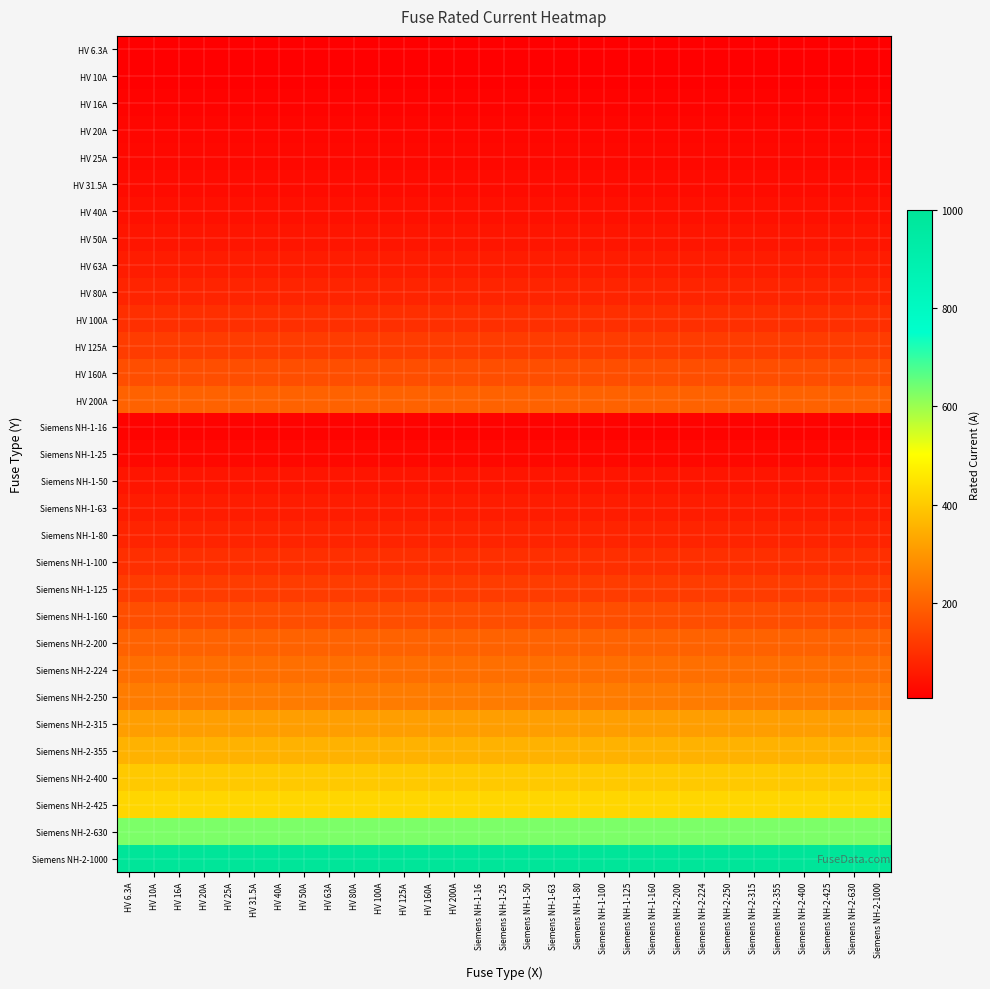

What is the greatest value displayed?

1000.0